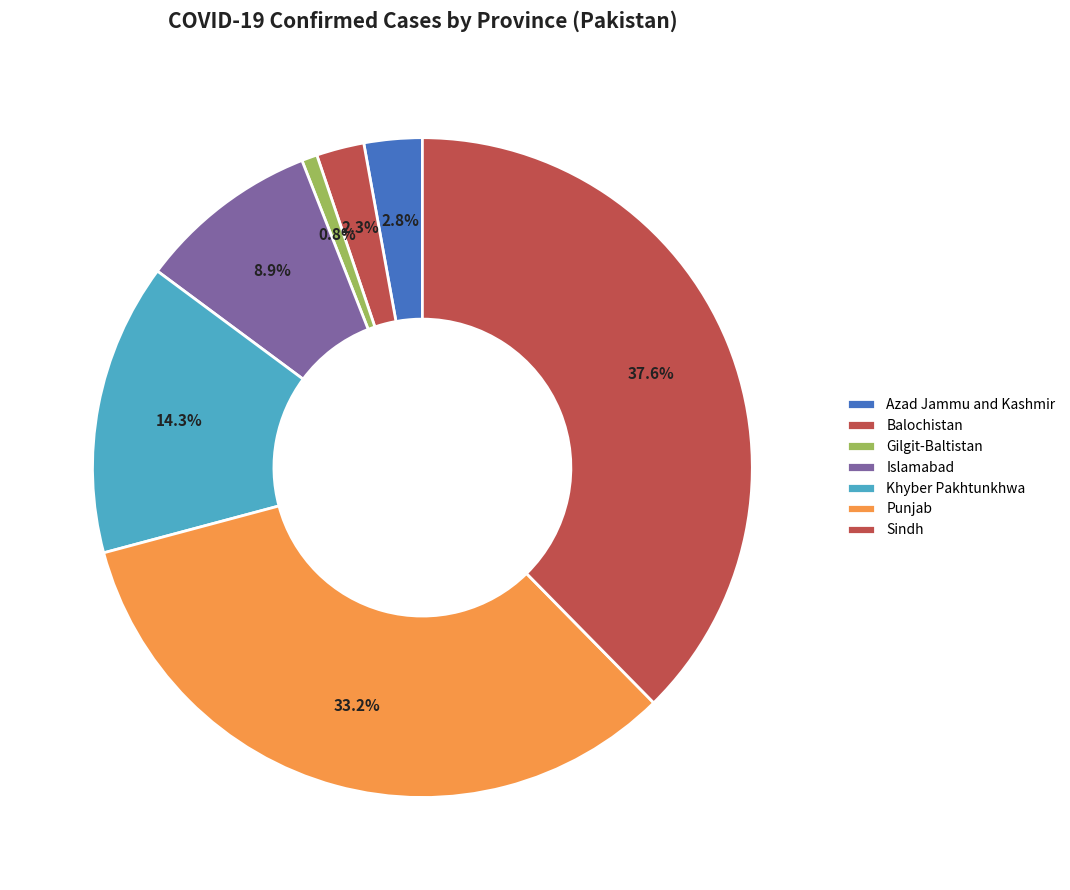

How much of the chart is everything except Balochistan?

97.7%